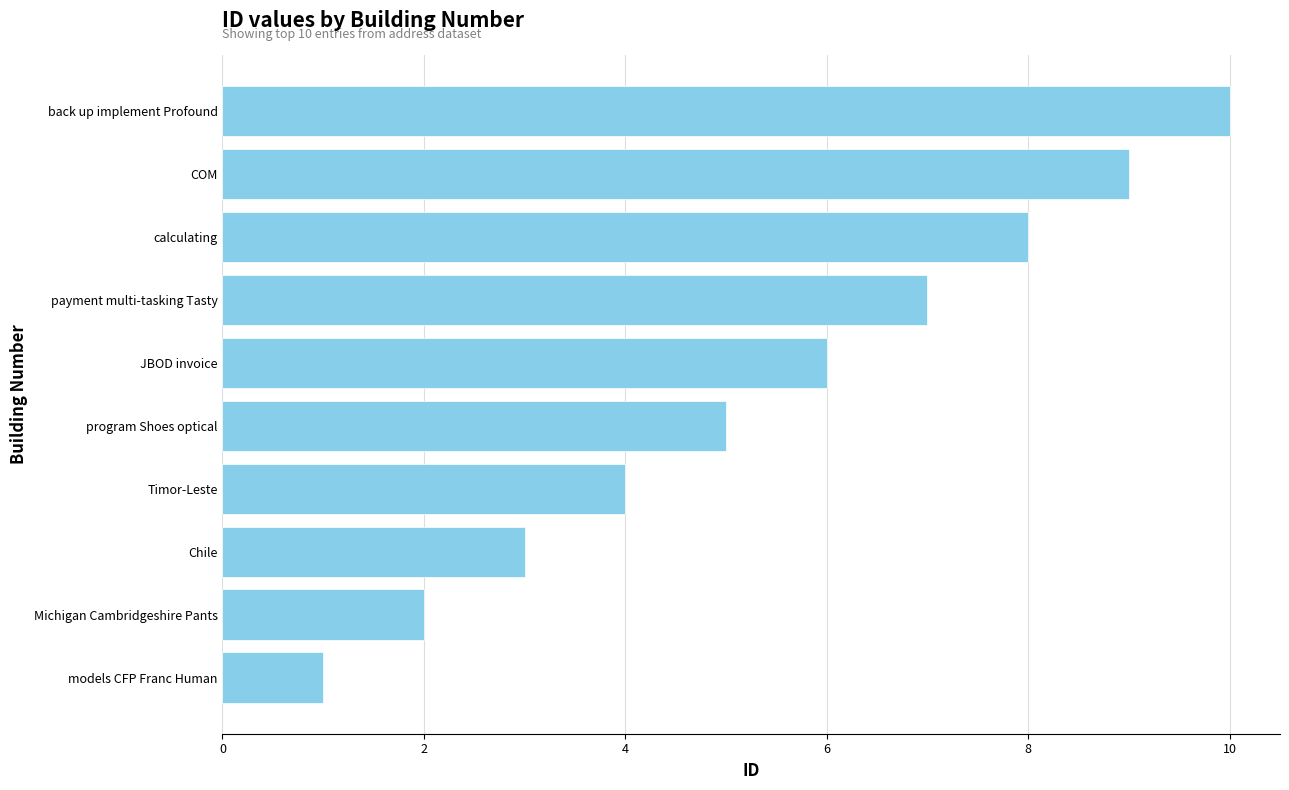

True or false: the data shows 2 at models CFP Franc Human.

False